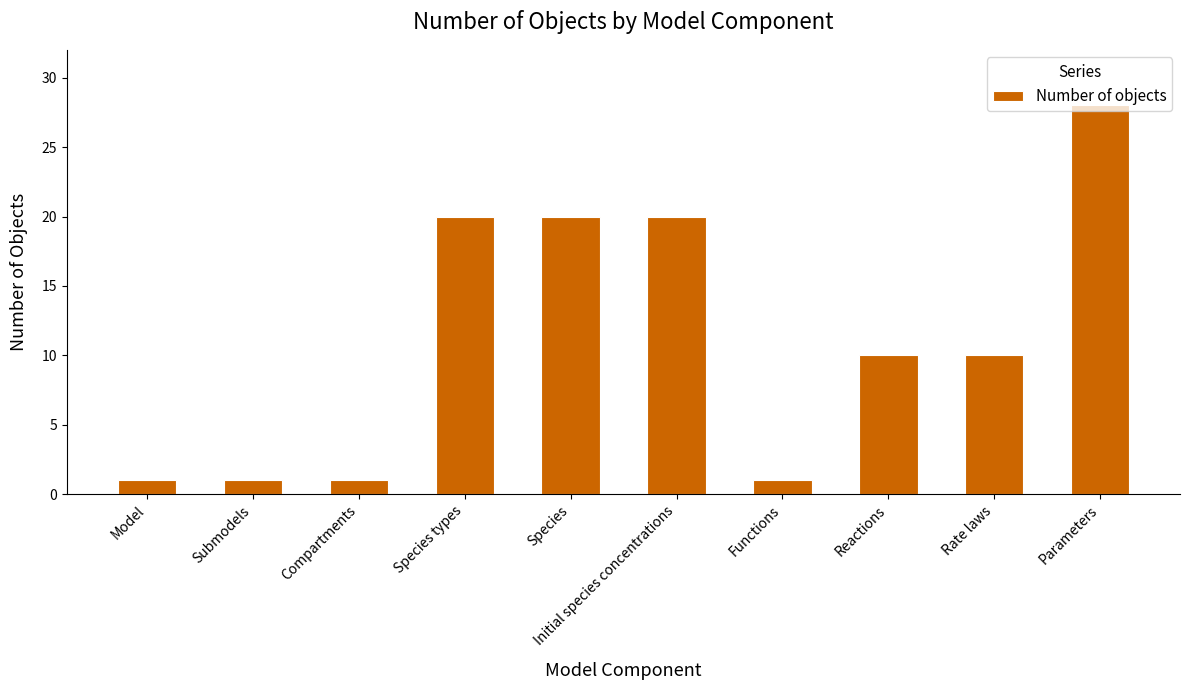

What is the label of the 10th bar from the right?

Model